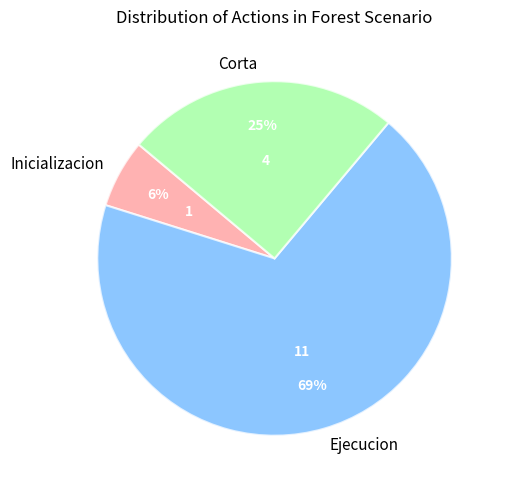

Is there any slice that represents more than half of the pie?

Yes